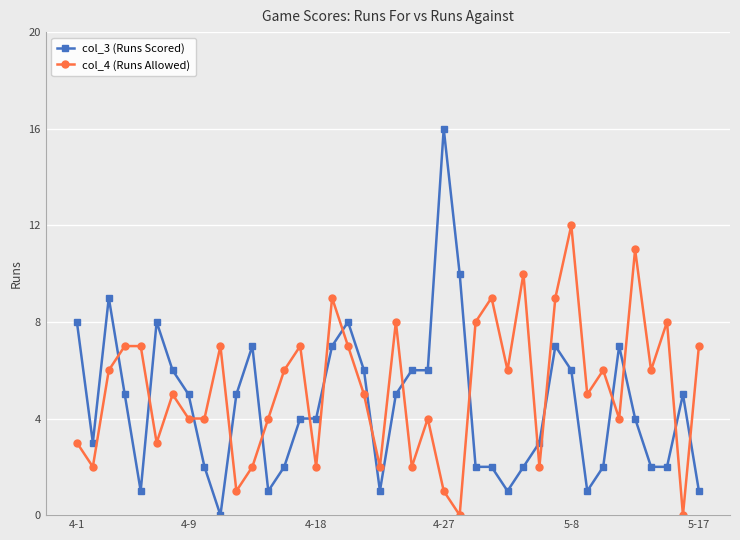

True or false: col_4 (Runs Allowed) has more than 2 points higher than both neighbors.

True